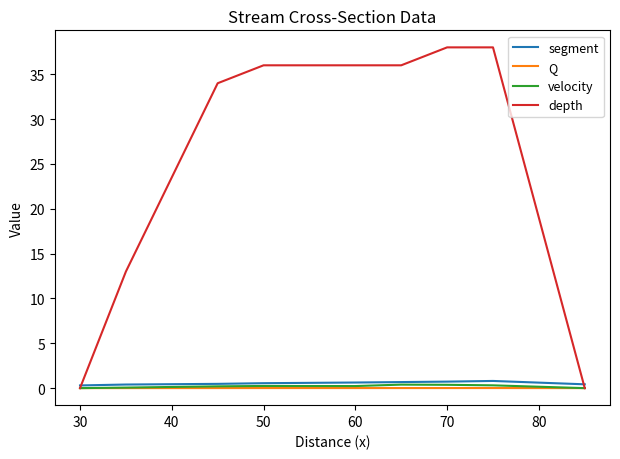

Which series has the largest total across all categories?

depth